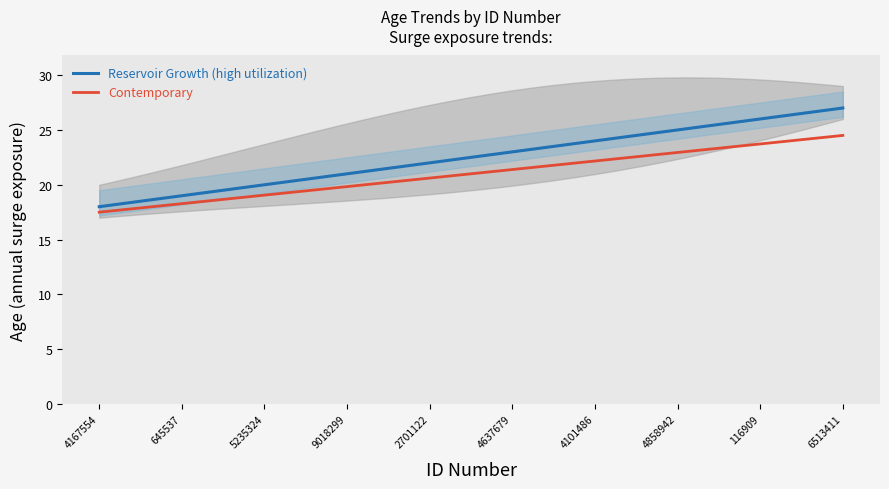

What is the difference between the maximum and minimum values?

9